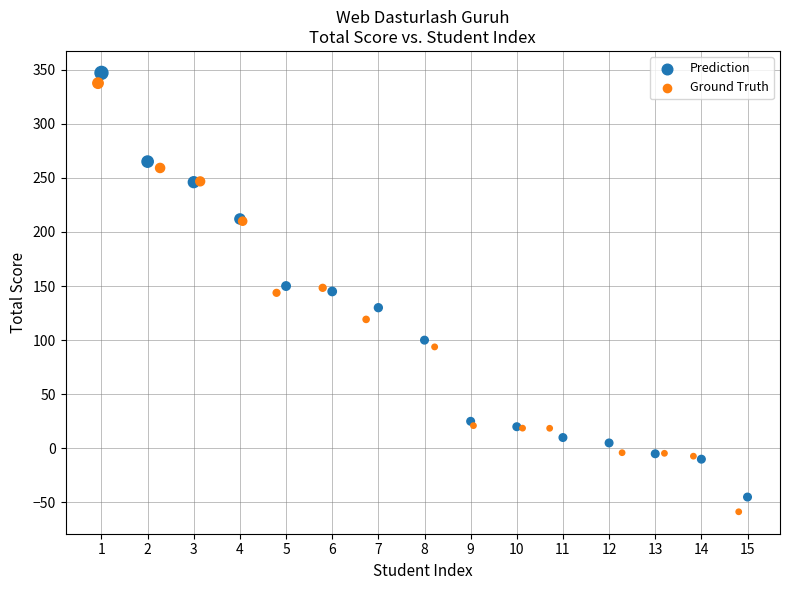

Which series contains the highest Y value?

Prediction